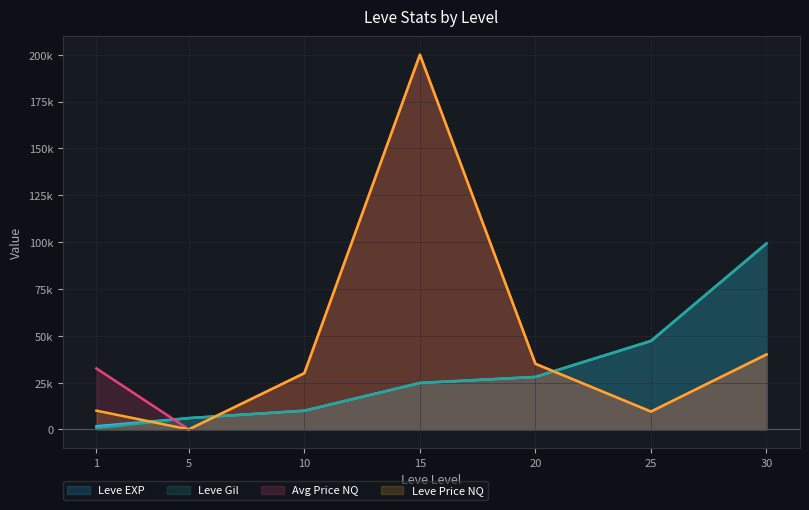

Is it true that Leve EXP equals 28010 at 20?

True